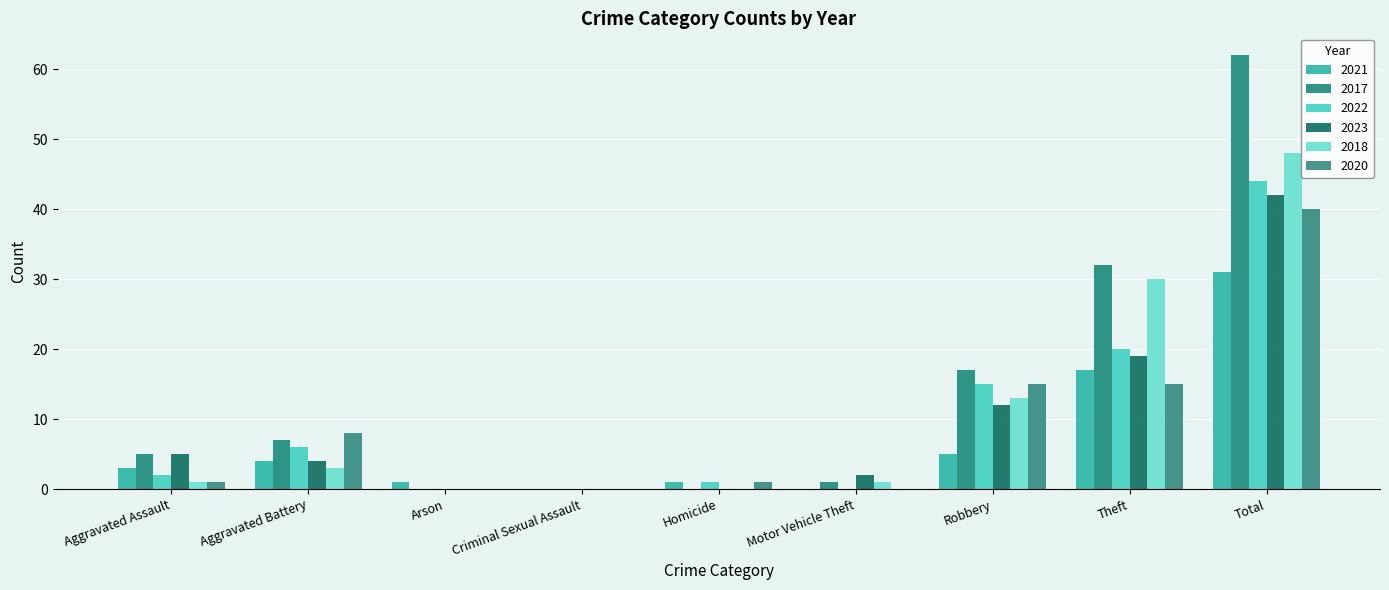

Reading left to right, list all the values displayed in this chart.

2021: Aggravated Assault=3	Aggravated Battery=4	Arson=1	Criminal Sexual Assault=0	Homicide=1	Motor Vehicle Theft=0	Robbery=5	Theft=17	Total=31
2017: Aggravated Assault=5	Aggravated Battery=7	Arson=0	Criminal Sexual Assault=0	Homicide=0	Motor Vehicle Theft=1	Robbery=17	Theft=32	Total=62
2022: Aggravated Assault=2	Aggravated Battery=6	Arson=0	Criminal Sexual Assault=0	Homicide=1	Motor Vehicle Theft=0	Robbery=15	Theft=20	Total=44
2023: Aggravated Assault=5	Aggravated Battery=4	Arson=0	Criminal Sexual Assault=0	Homicide=0	Motor Vehicle Theft=2	Robbery=12	Theft=19	Total=42
2018: Aggravated Assault=1	Aggravated Battery=3	Arson=0	Criminal Sexual Assault=0	Homicide=0	Motor Vehicle Theft=1	Robbery=13	Theft=30	Total=48
2020: Aggravated Assault=1	Aggravated Battery=8	Arson=0	Criminal Sexual Assault=0	Homicide=1	Motor Vehicle Theft=0	Robbery=15	Theft=15	Total=40